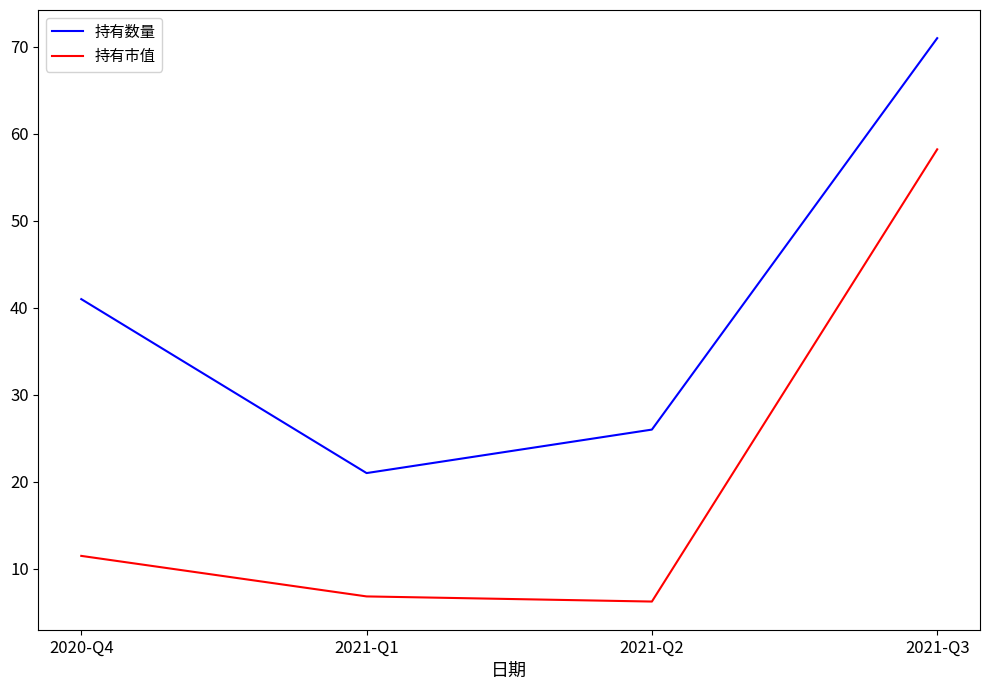

Which series has the widest spread of values?

持有市值